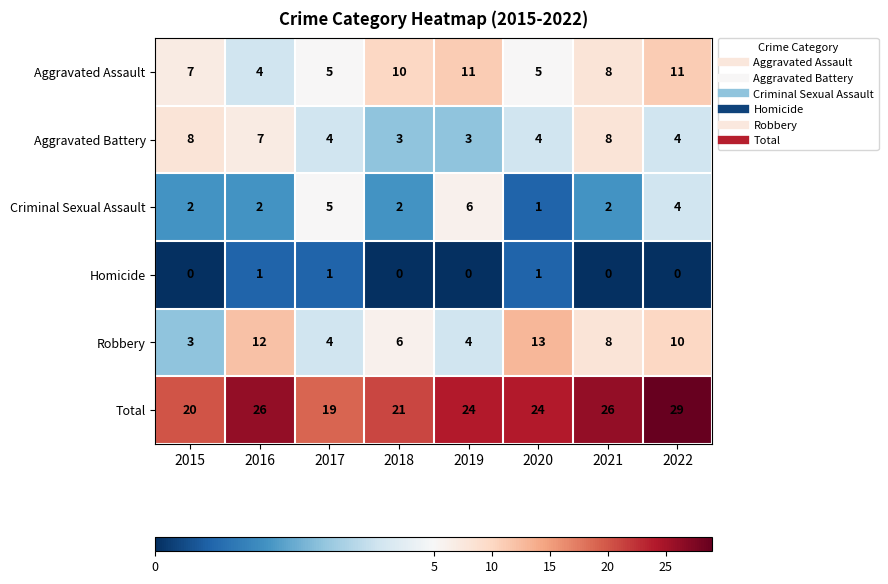

List the series in order of their peak value, lowest first.

Homicide, Criminal Sexual Assault, Aggravated Battery, Aggravated Assault, Robbery, Total